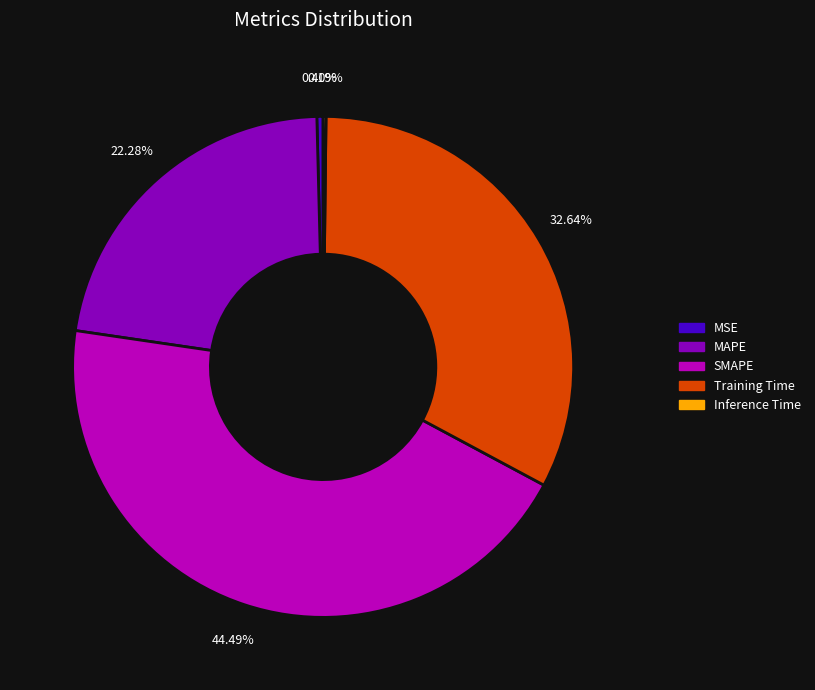

Between Training Time and SMAPE, which is larger?

SMAPE